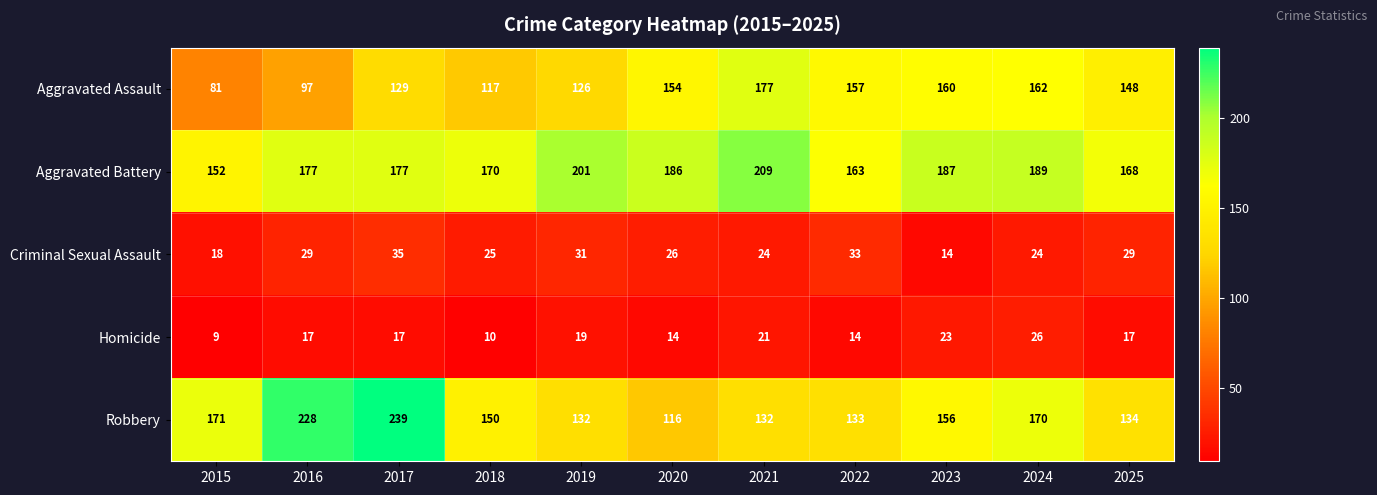

Which series has the widest spread of values?

Robbery